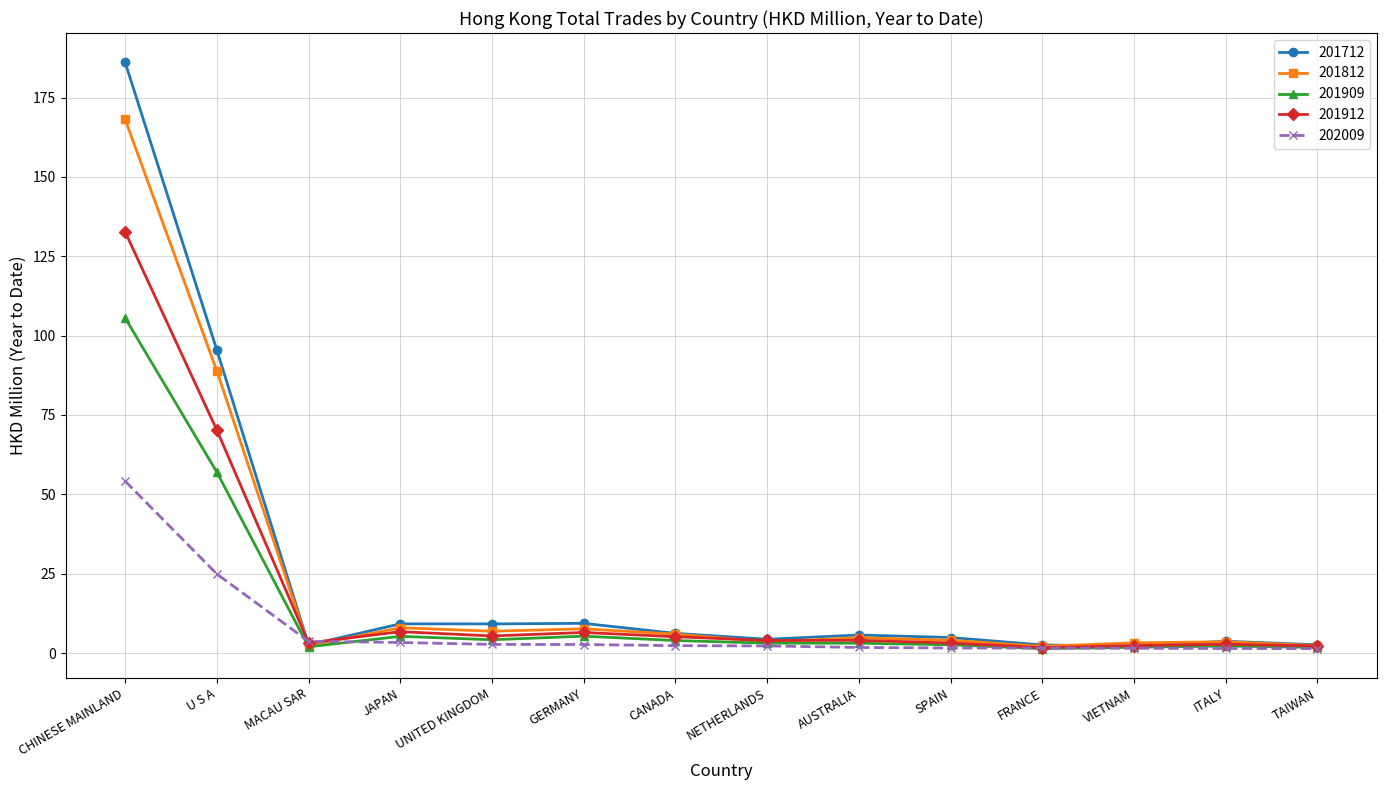

What position from the left is CHINESE MAINLAND?

1